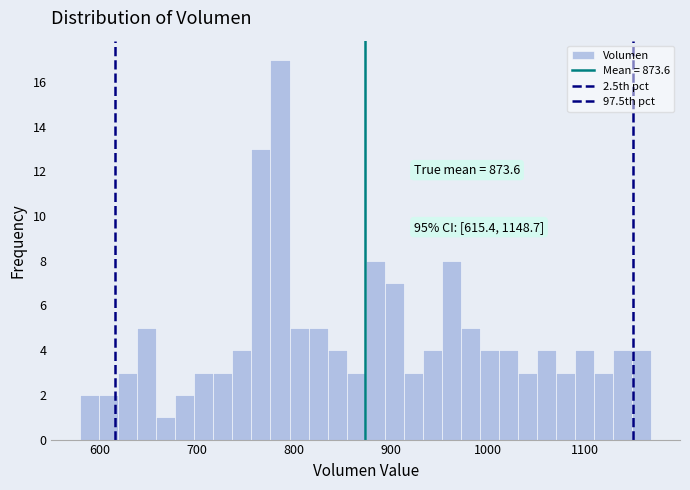

Read against the x-axis, roughly where is the centre of the tallest bar?

790